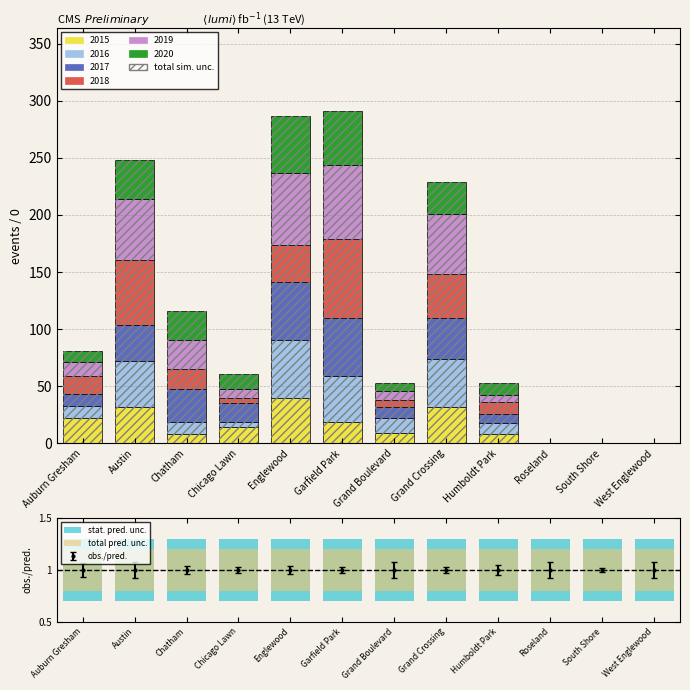

What is the difference between the second highest and minimum values in the total sim. unc. series?

287.0